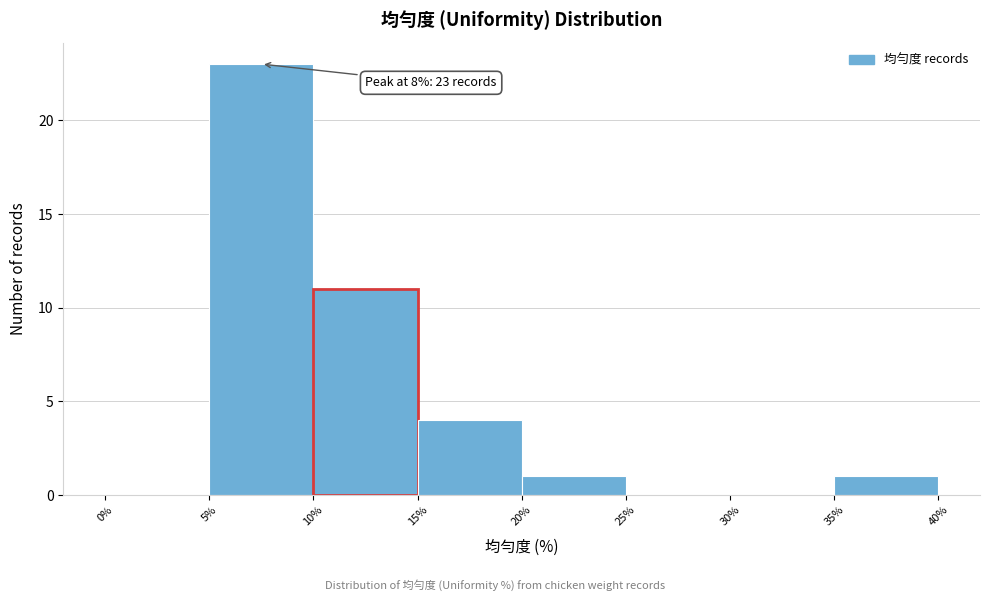

Which range on the x-axis has the tallest bar?

5% to 10%